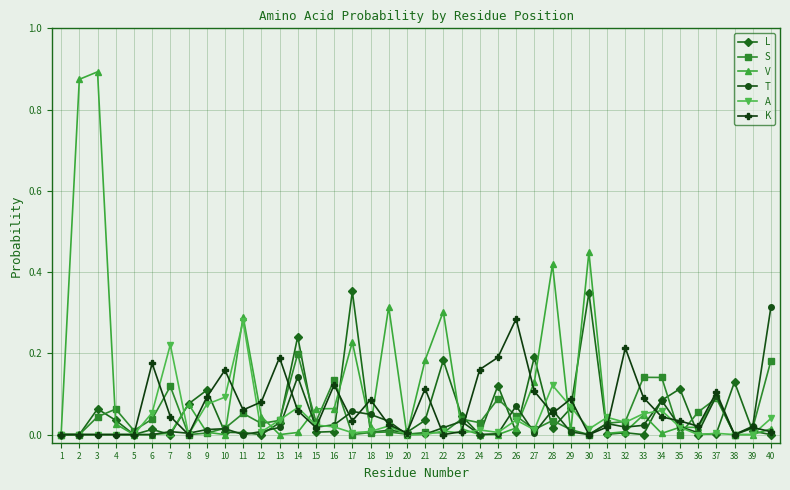

Between 18 and 28, which series saw the biggest shift?

V